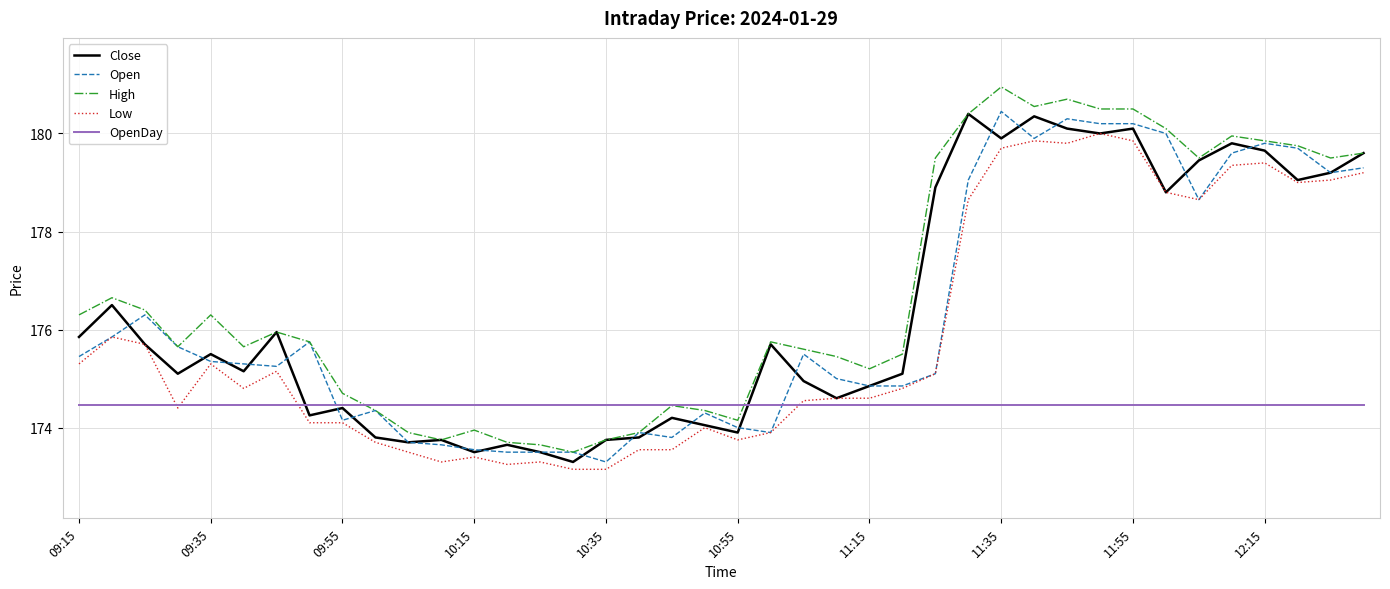

True or false: Low and High cross at least once.

False